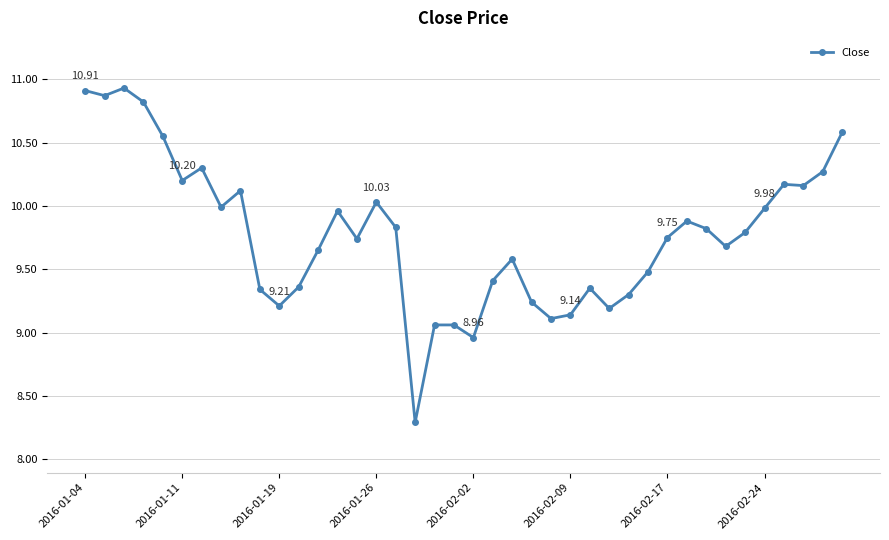

What is the sum of all values?

391.1